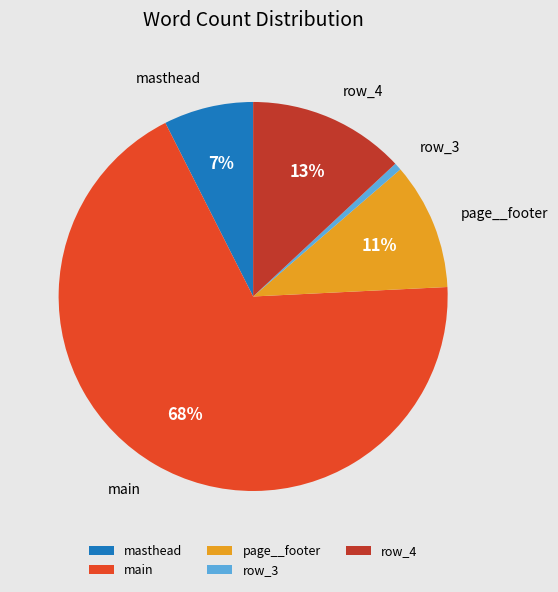

To the nearest percent, what percentage of the pie is masthead?

7%